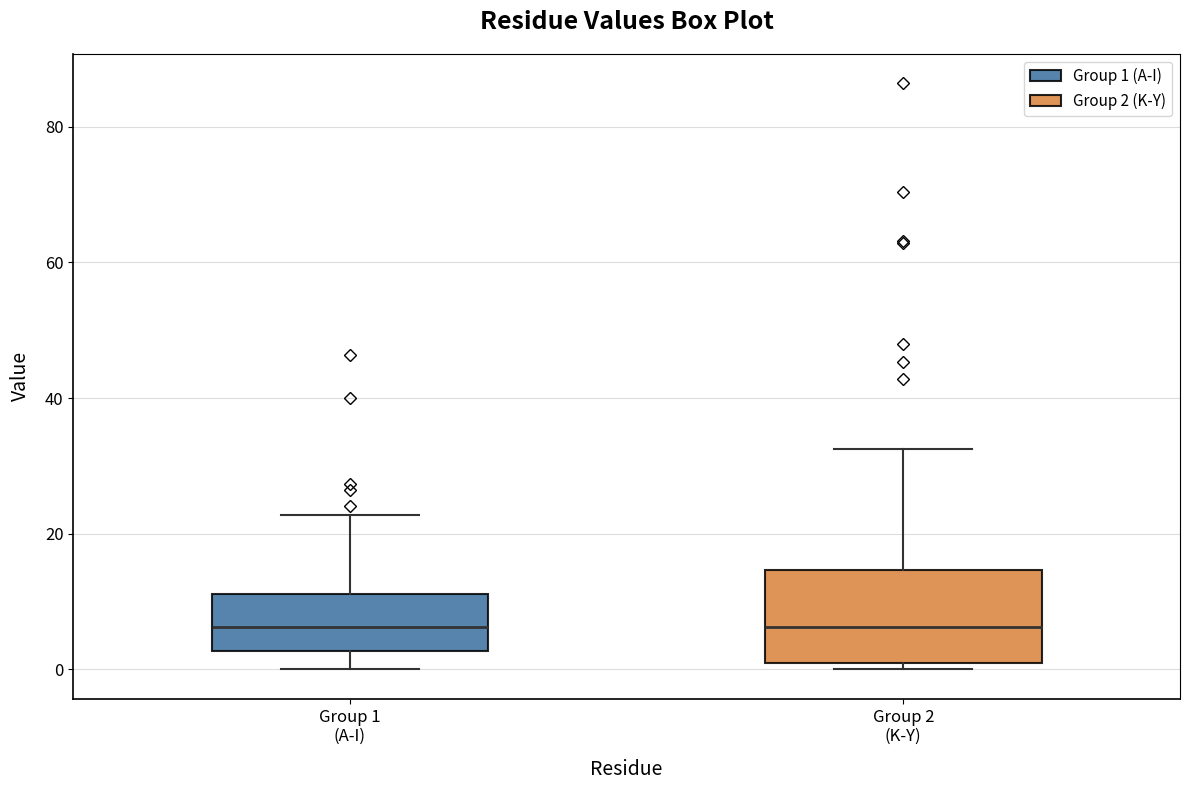

Reading left to right, read every box against the y-axis: the position of its median line, the range the box covers, and the ends of its whiskers. The values are not printed on the chart, so give them approximately, as read against the axis.

Group 1 (A-I): median 6, box 2 to 12, whiskers 0 to 22
Group 2 (K-Y): median 6, box 0 to 14, whiskers 0 (just below the box's lower edge) to 32